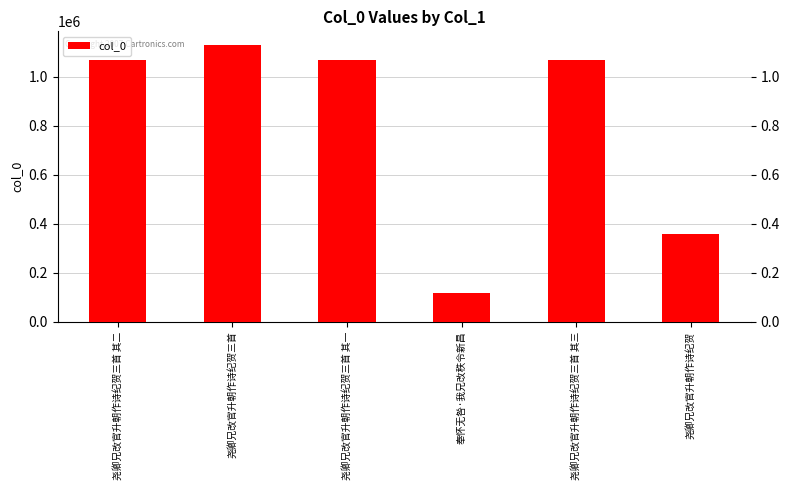

Where is the data nearest to the value 622586?

尧卿兄改官升朝作诗纪贺